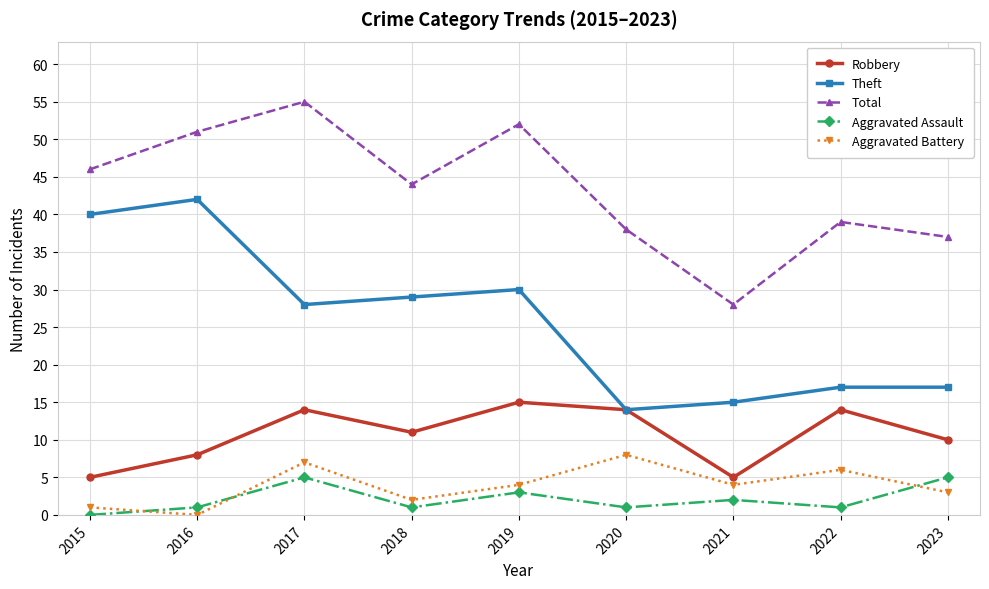

At which label does Aggravated Battery first exceed 4?

2017